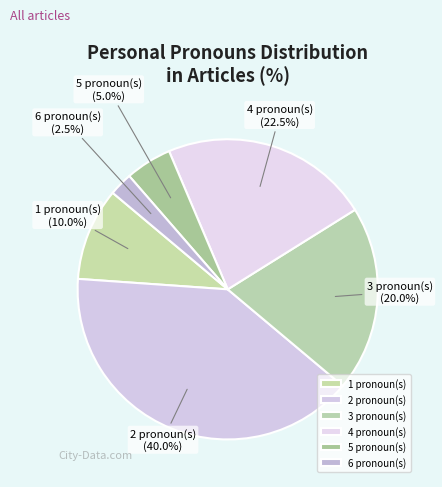

Between 1 pronoun(s) and 6 pronoun(s), which is larger?

1 pronoun(s)